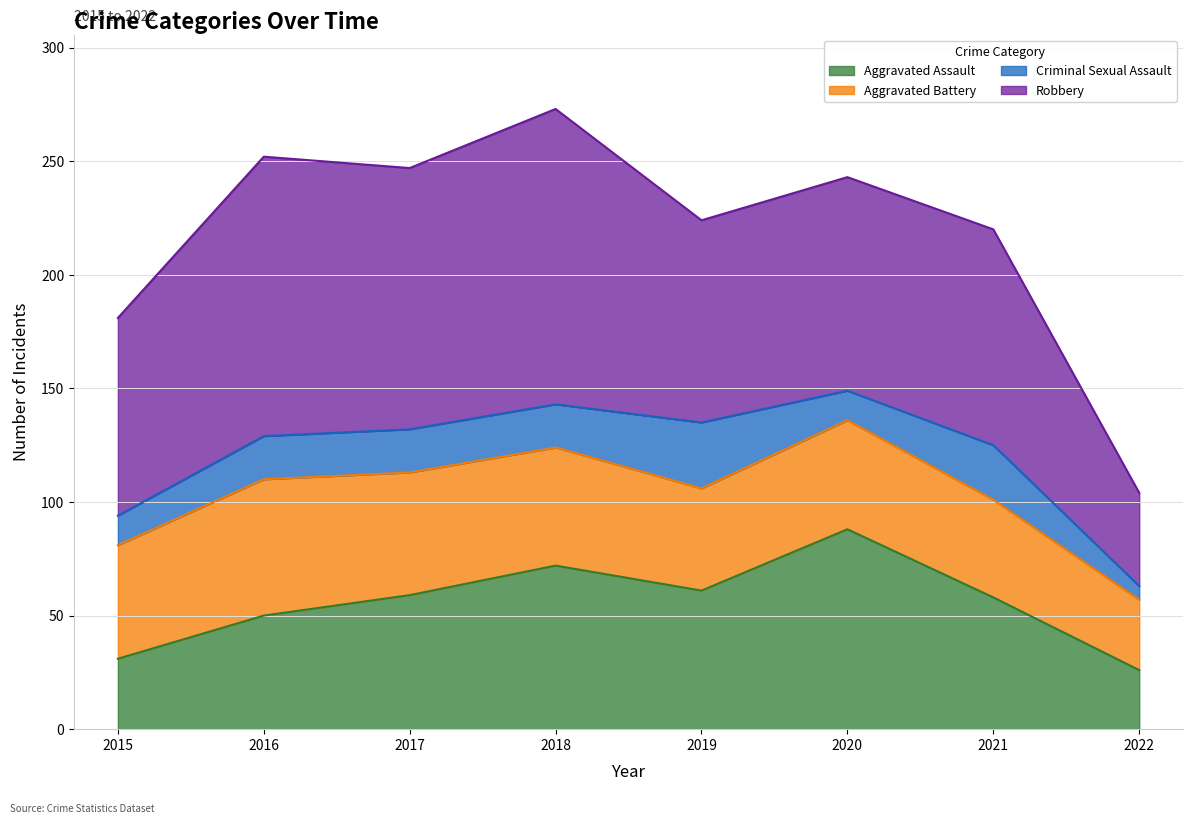

What is the difference between the highest and lowest values at 2015?

74